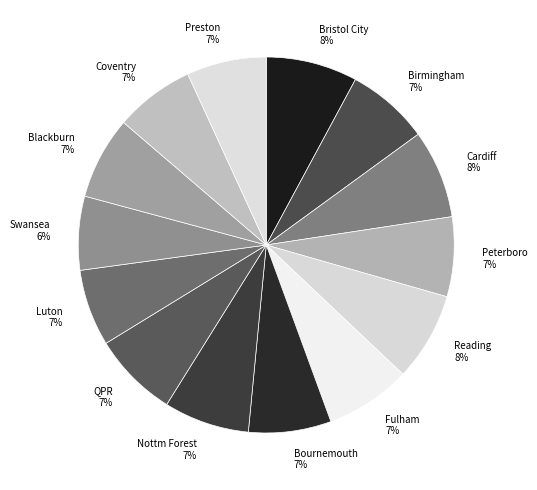

To the nearest percent, what portion does Cardiff represent?

8%